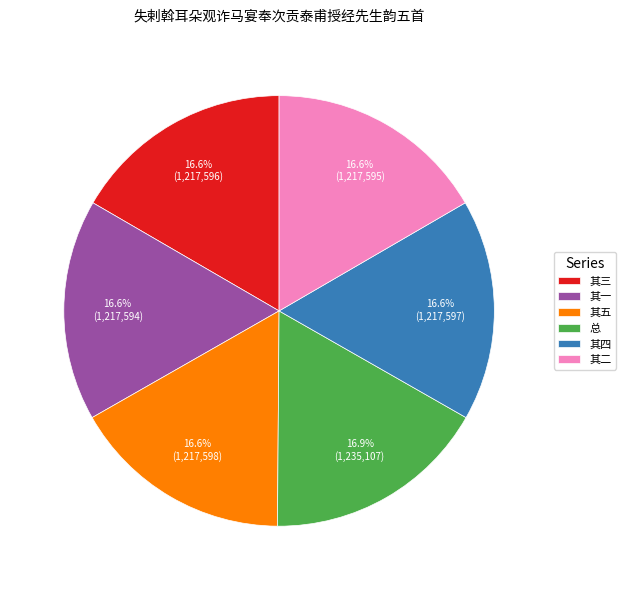

Do 其五 and 其四 together represent more than half of the pie?

No